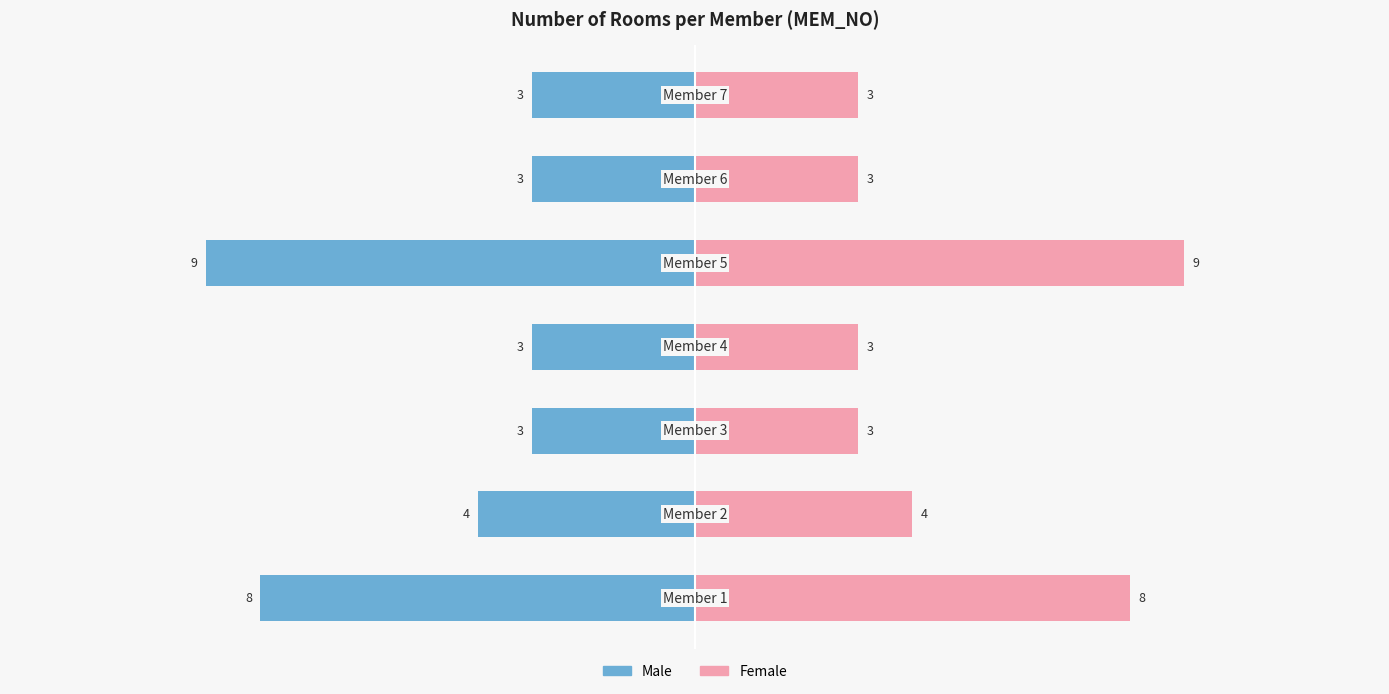

Reading left to right, list all the values displayed in this chart.

Male: -8	-4	-3	-3	-9	-3	-3
Female: 8	4	3	3	9	3	3